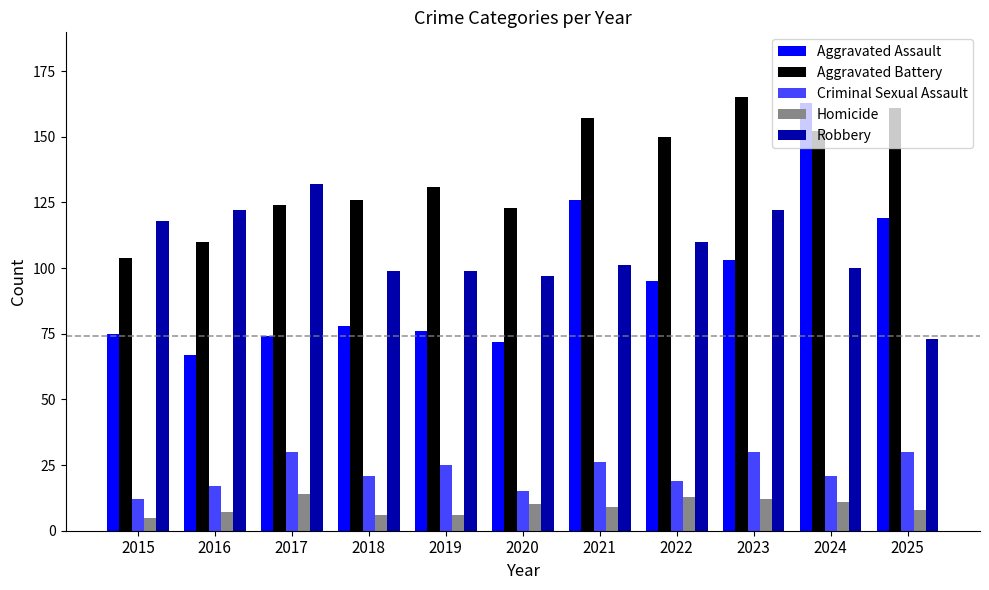

Where is Aggravated Assault nearest to the value 115?

2025